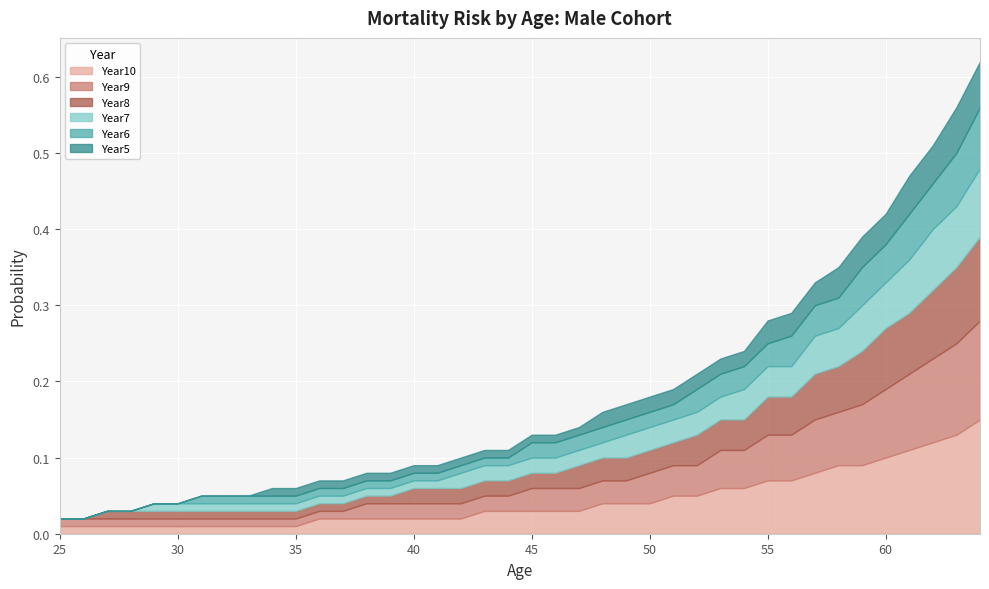

Is it true that Year6 equals 0.1 at 59?

False